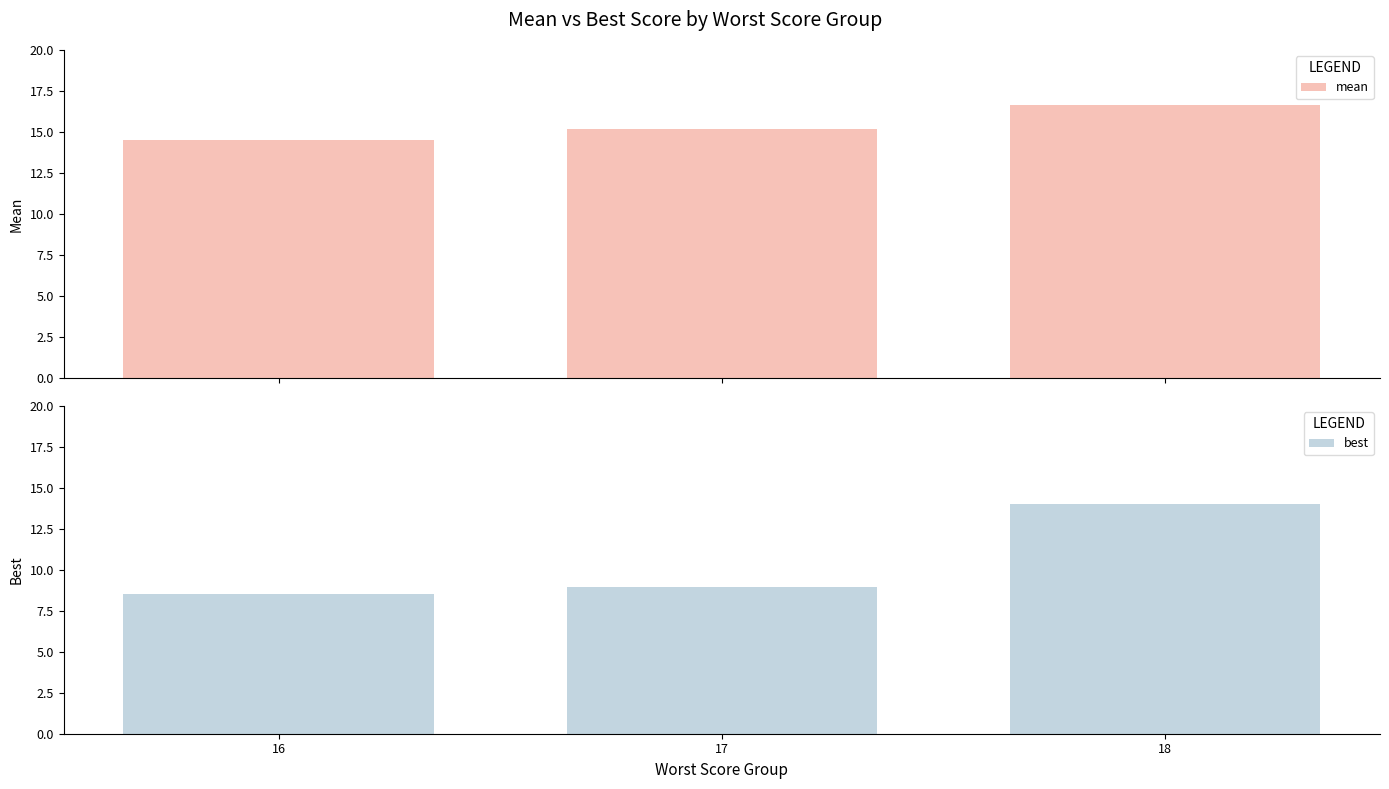

What is the value of the mean bar at the 2nd from the left?

15.2